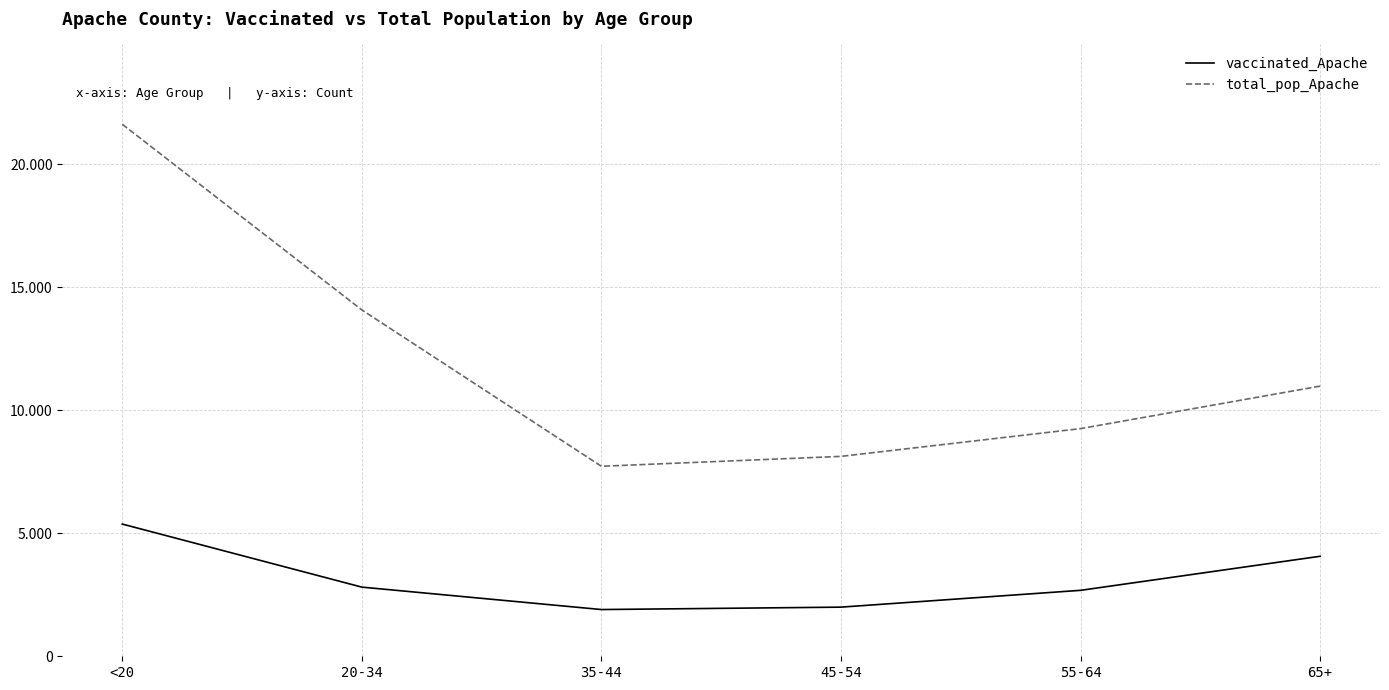

Which series has the largest total across all categories?

total_pop_Apache